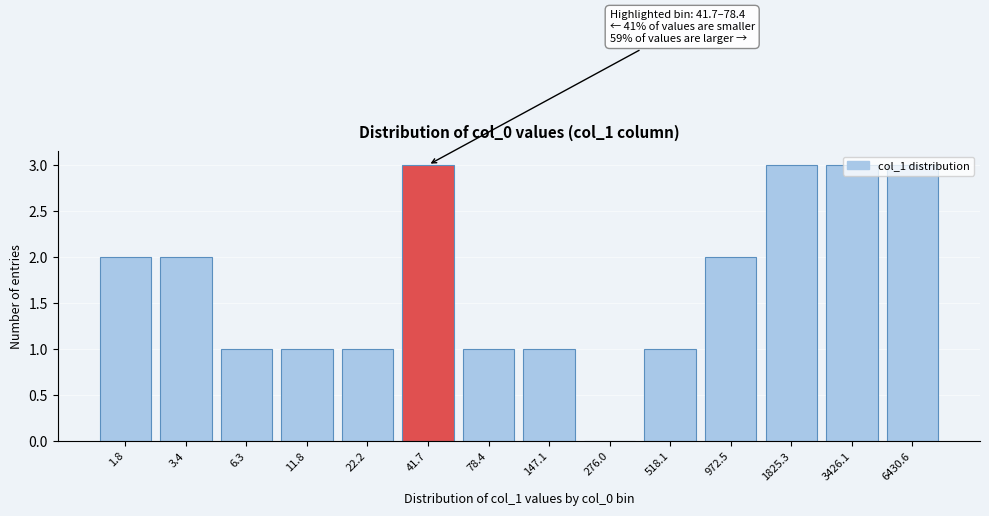

What is the sum of all values?

24